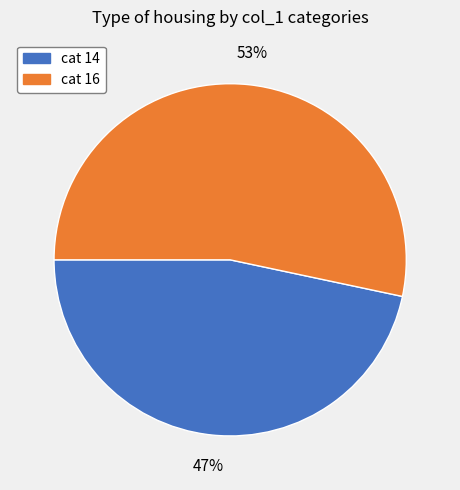

To the nearest percent, what is the average slice percentage?

50%